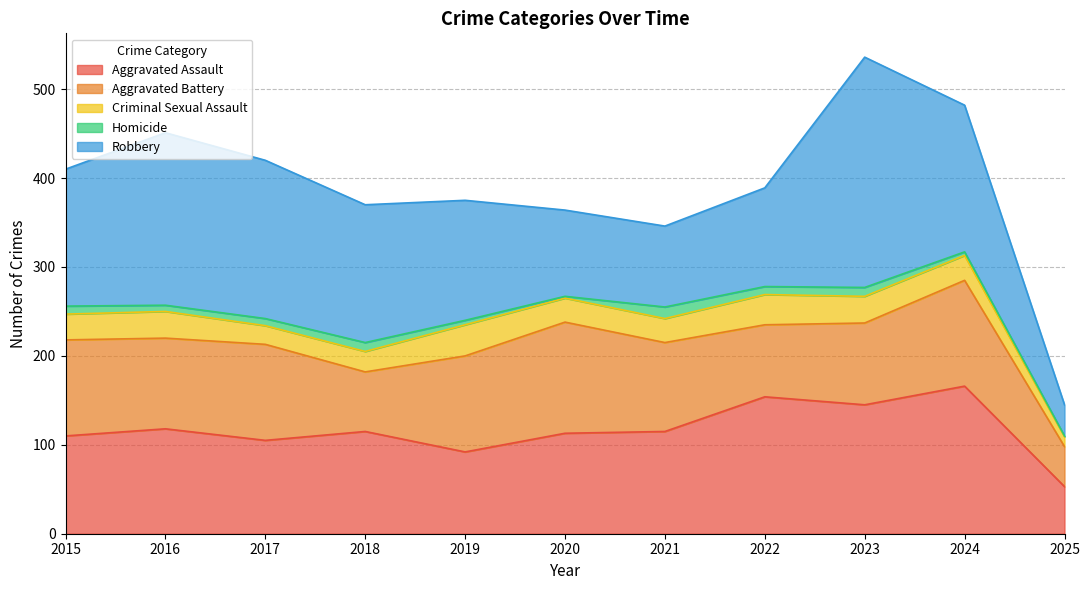

Which label corresponds to the smallest value in the chart?

2025